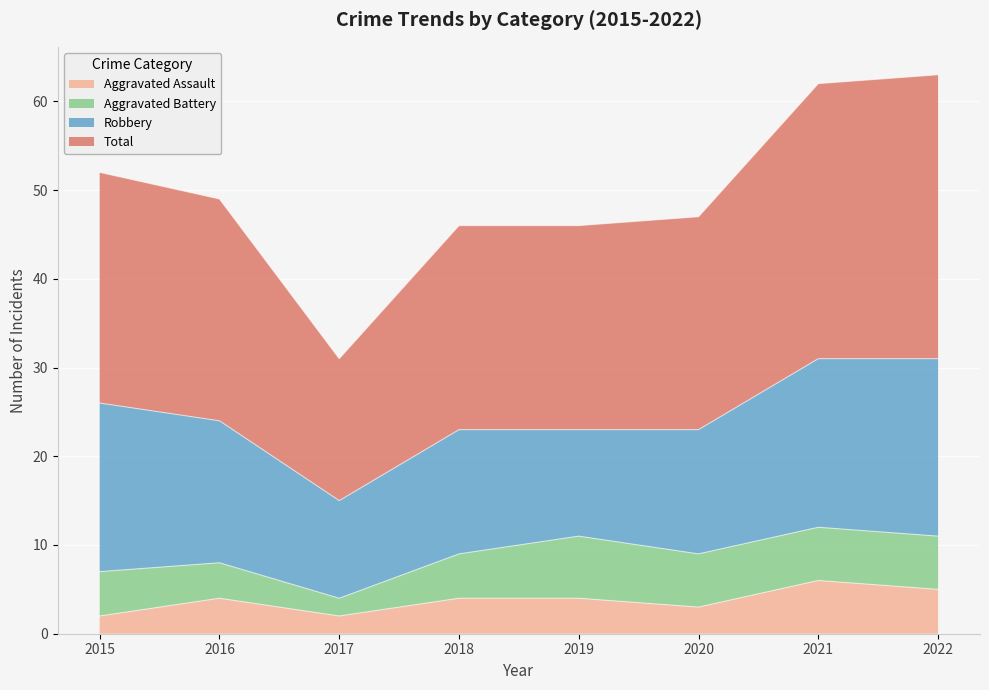

What is the difference between the highest and lowest values at 2019?

42